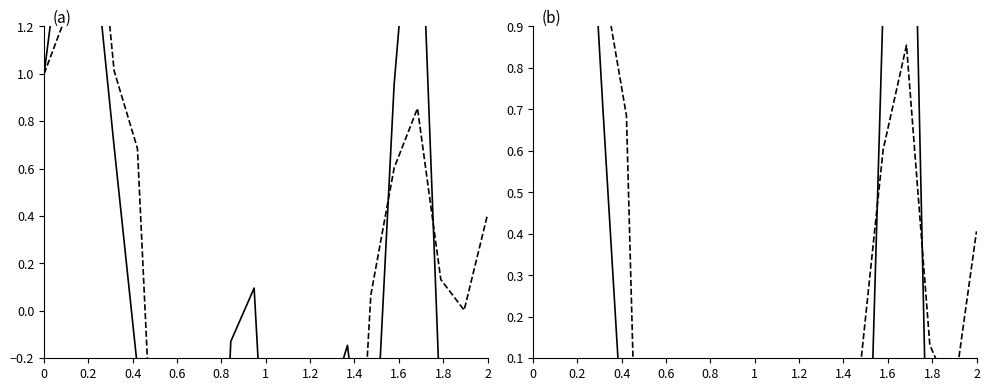

Rank the series by their average value, from lowest to highest.

row0, row1